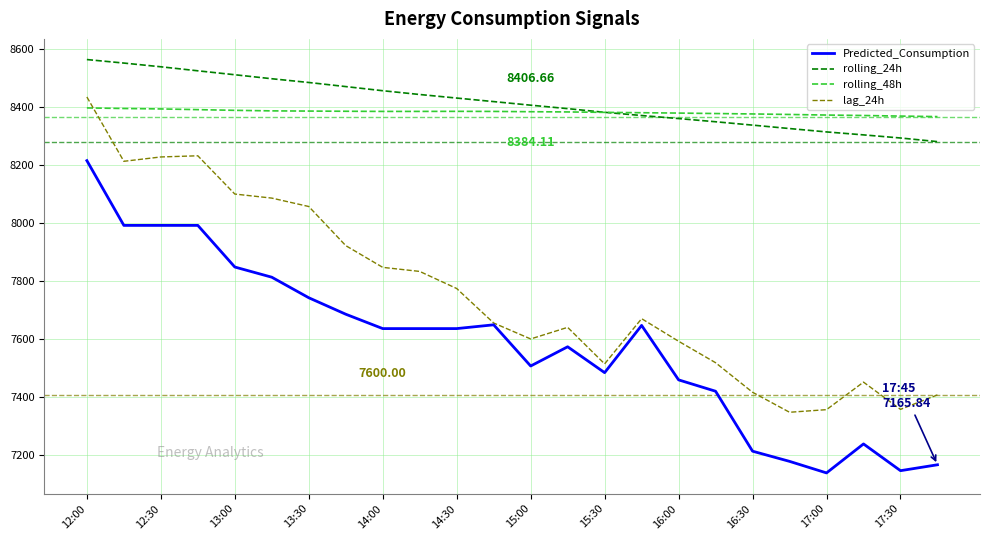

True or false: lag_24h and rolling_48h cross at least once.

True